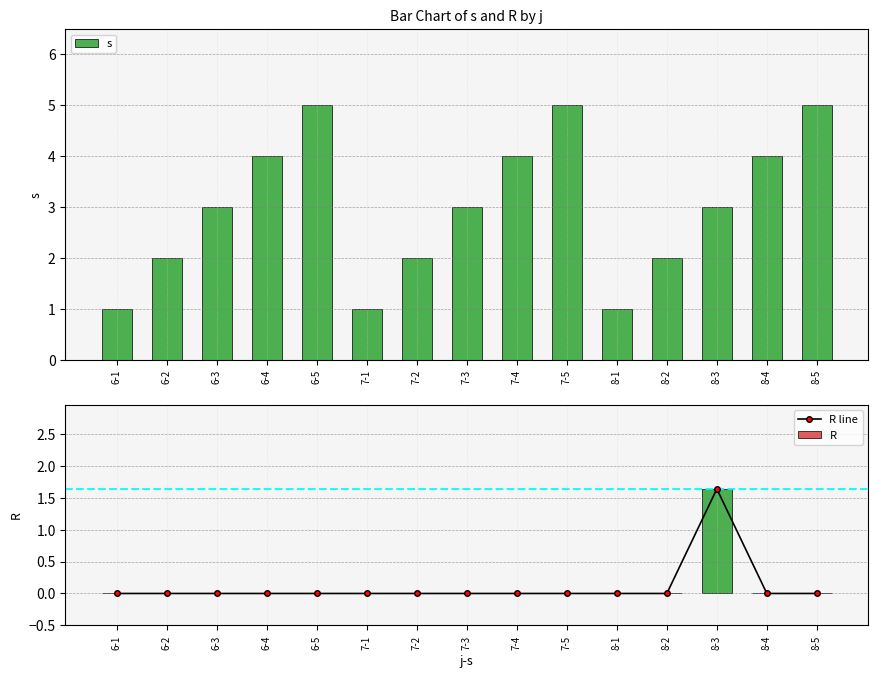

What position from the left is 6-5?

5